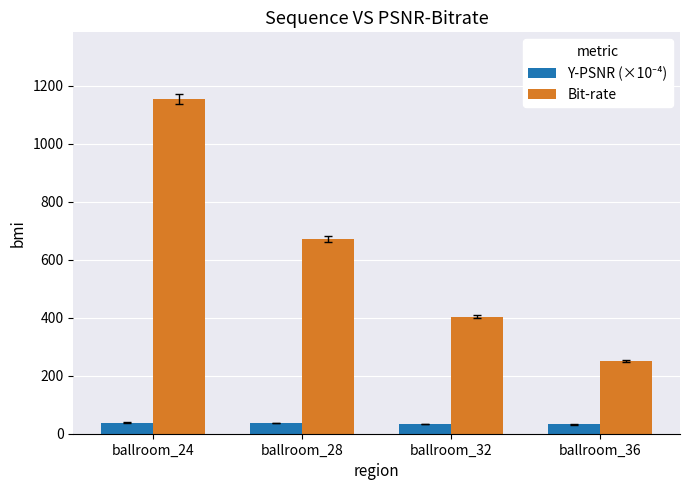

What is the minimum value for Bit-rate?

249.5